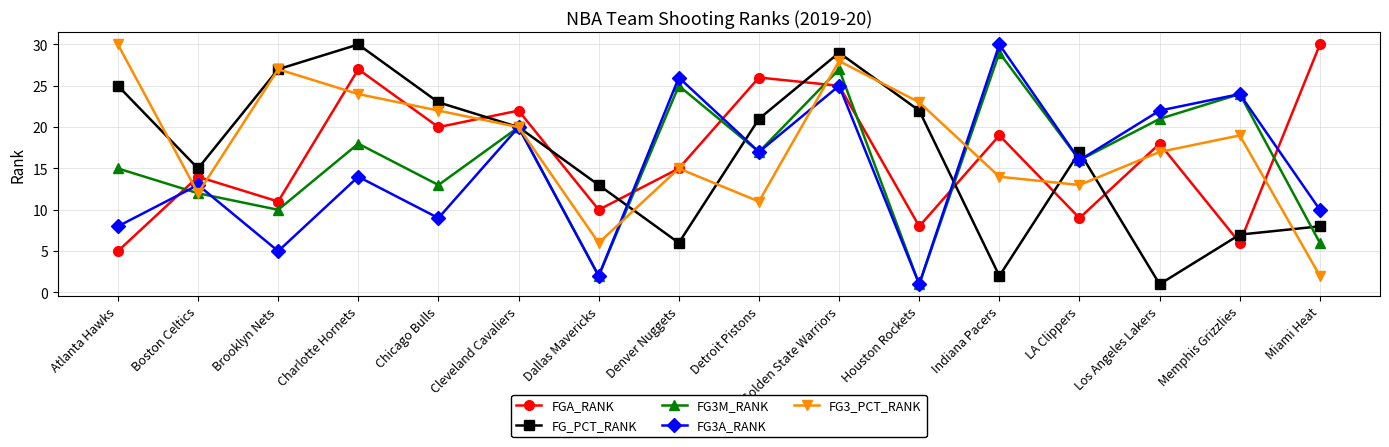

The FG3M_RANK series shows 30 at Los Angeles Lakers. True or false?

False